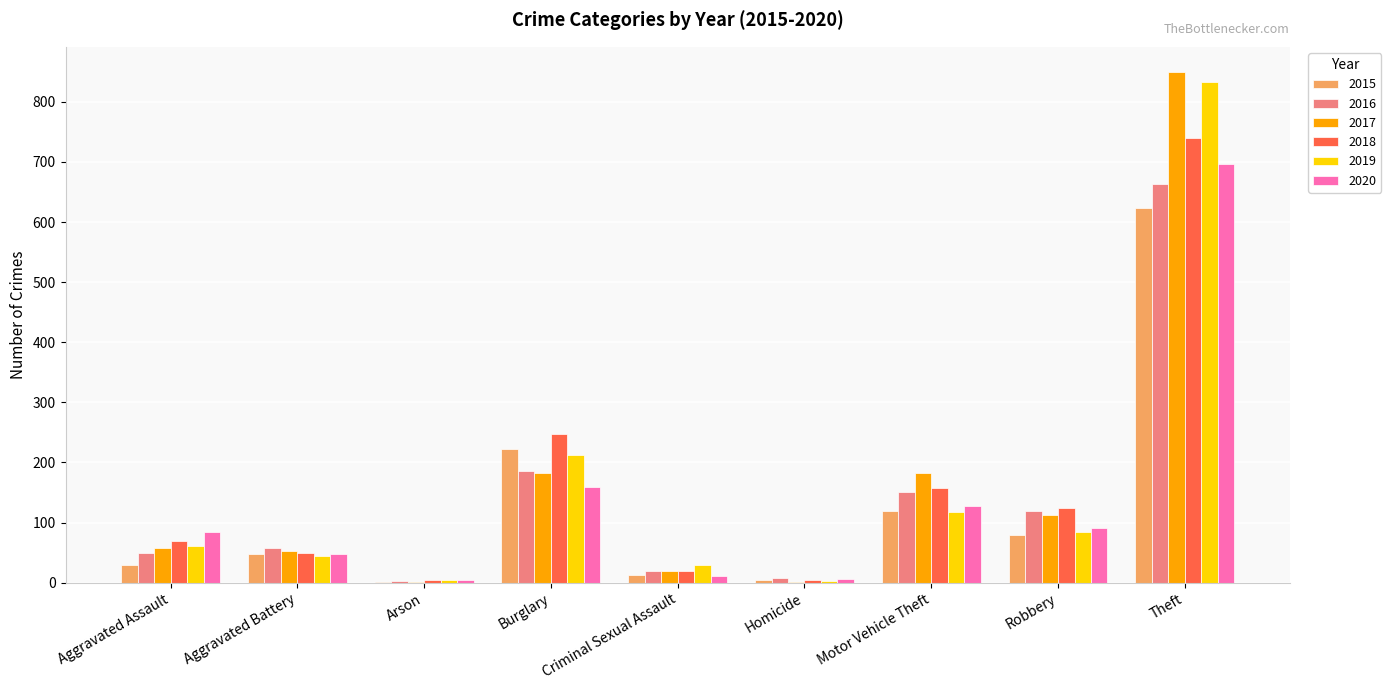

Are the bars horizontal?

No